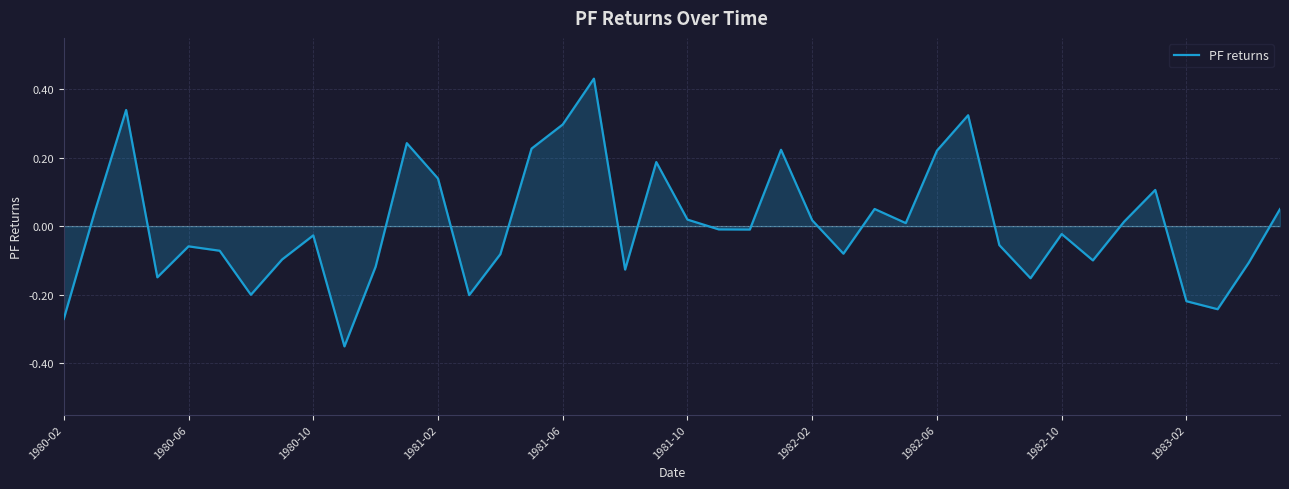

What is the difference between the maximum and minimum values?

0.8